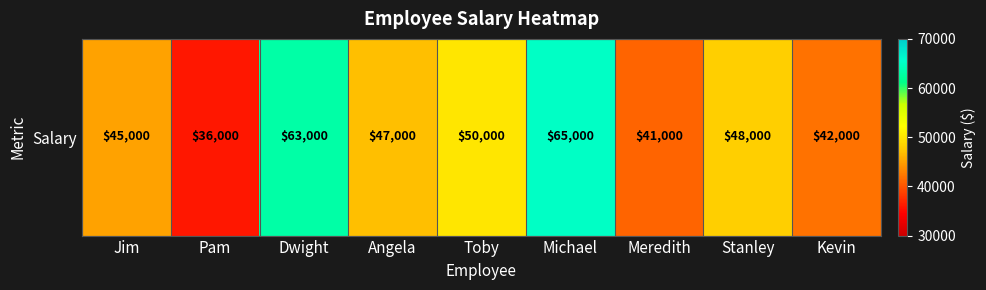

How many values are below 47000?

4